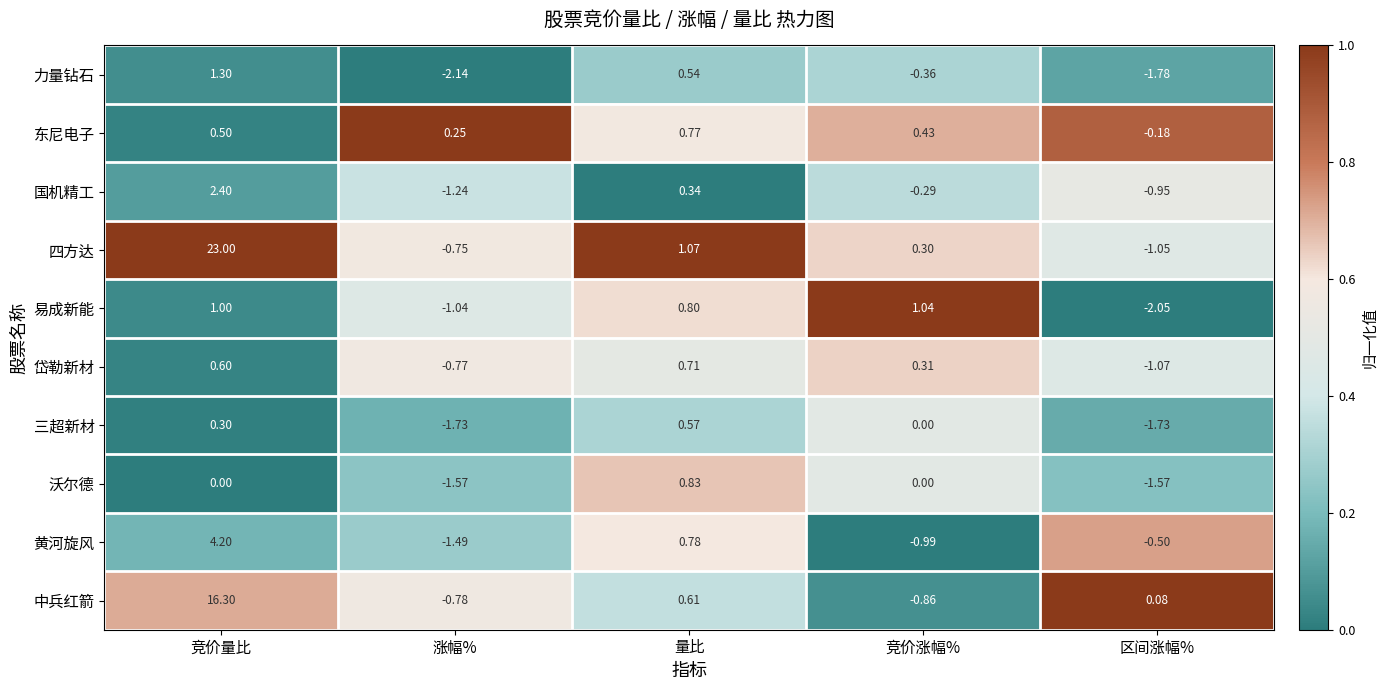

Which series changed the most between 竞价量比 and 量比?

四方达